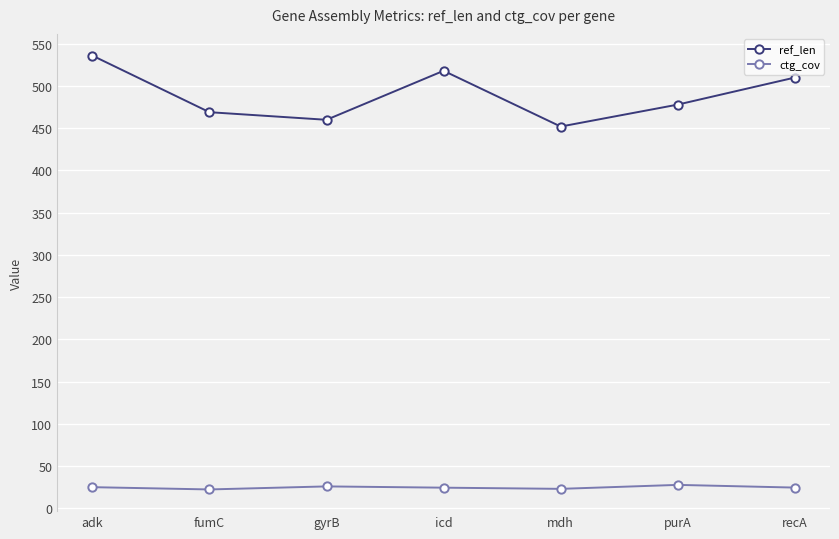

In ref_len, how many points are lower than both neighbors (excluding endpoints)?

2